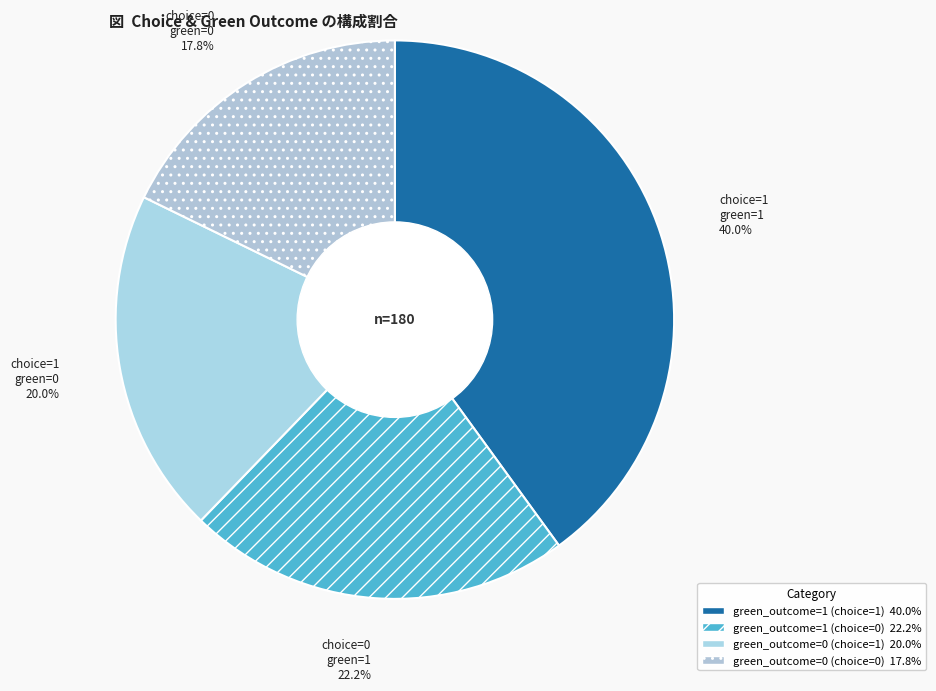

Rank the categories by value from highest to lowest.

green_outcome=1 (choice=1), green_outcome=1 (choice=0), green_outcome=0 (choice=1), green_outcome=0 (choice=0)